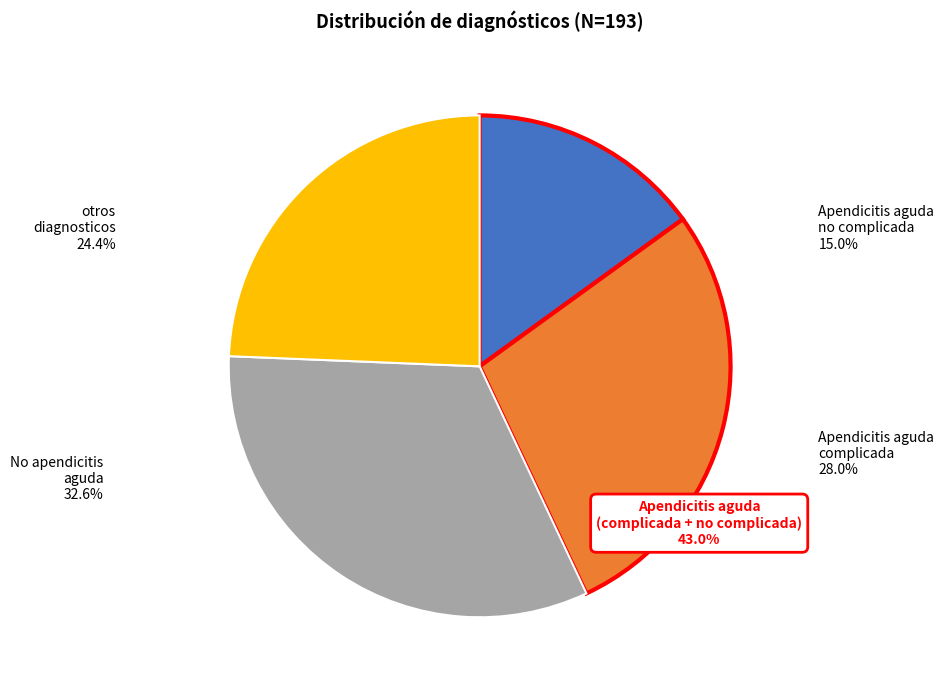

To the nearest percent, what is the combined percentage of Apendicitis aguda no complicada and otros diagnosticos?

39%